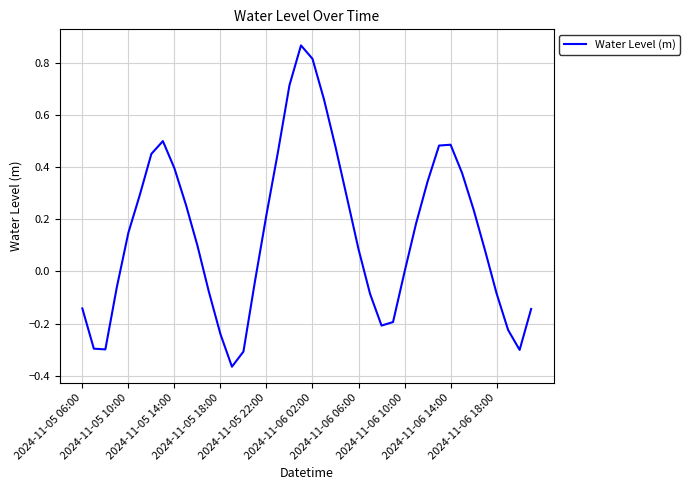

What is the difference between the maximum and minimum values?

1.2